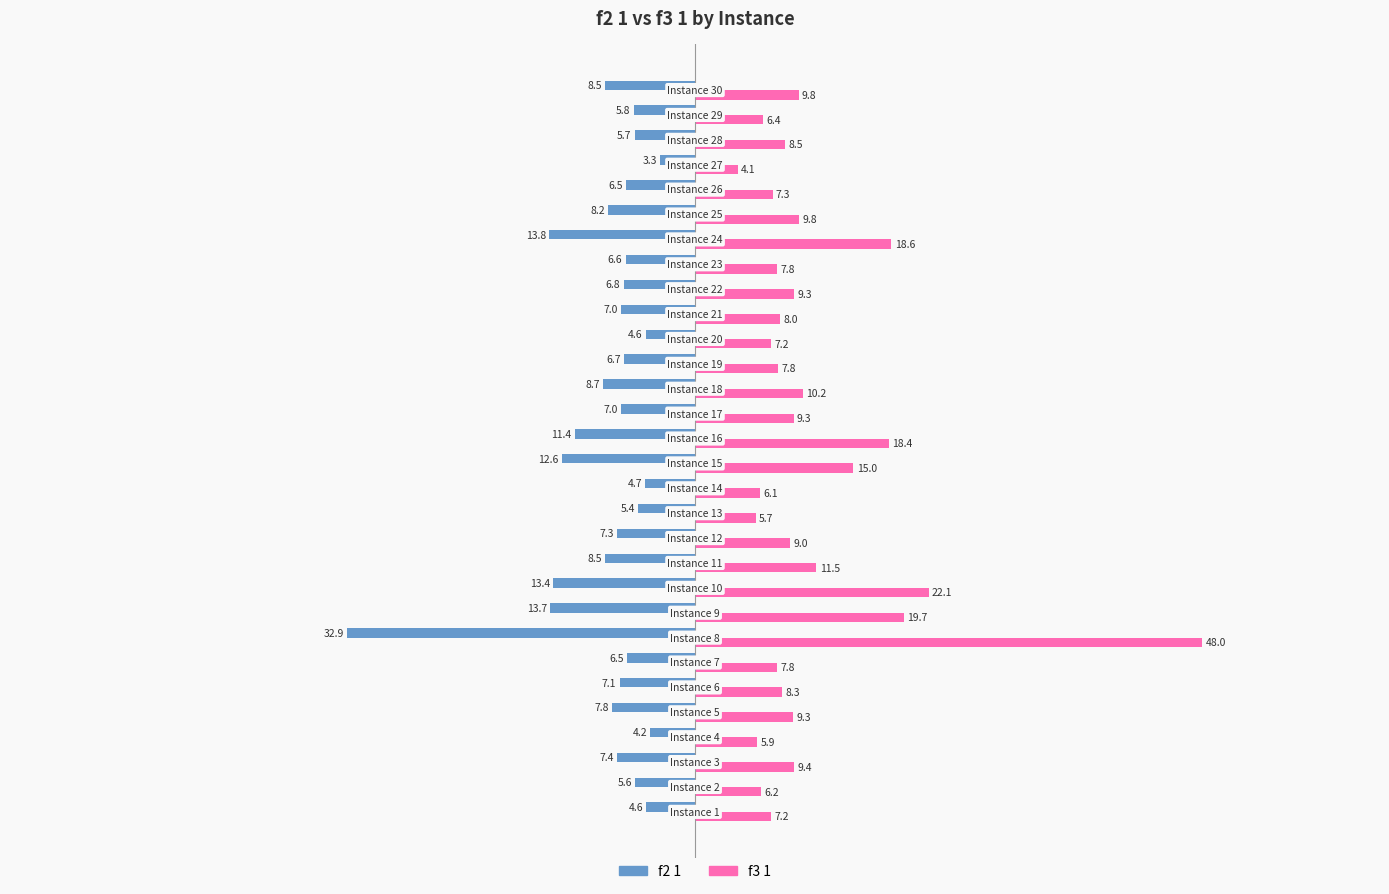

Which series has the widest spread of values?

f3 1